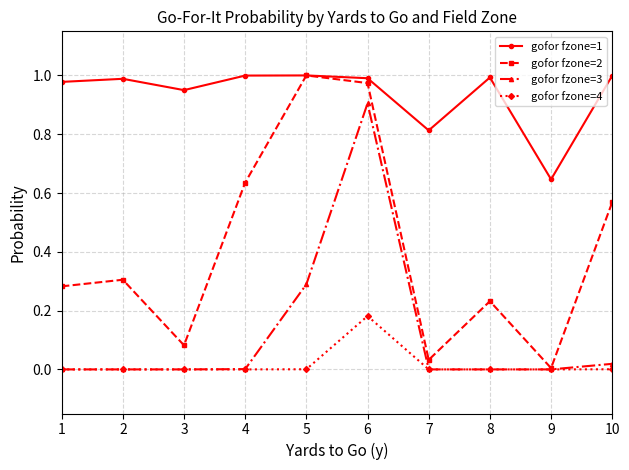

At which category does gofor fzone=2 reach its first local peak?

2